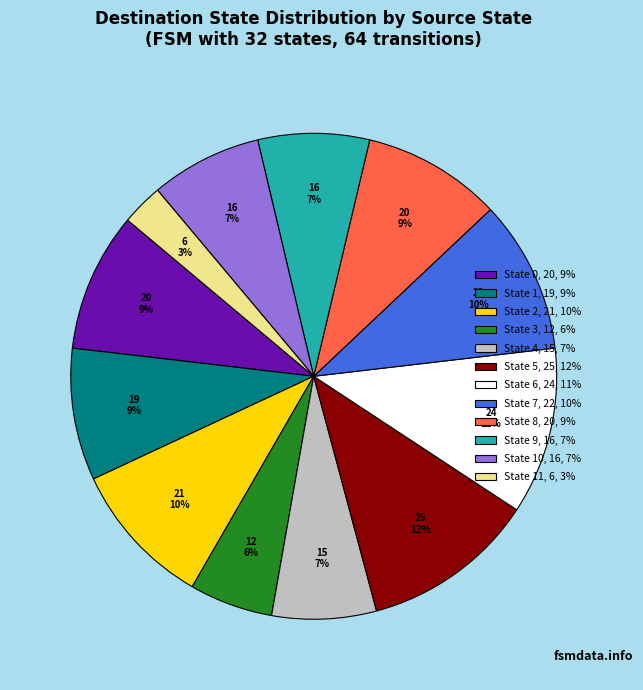

Is there any slice that represents more than half of the pie?

No